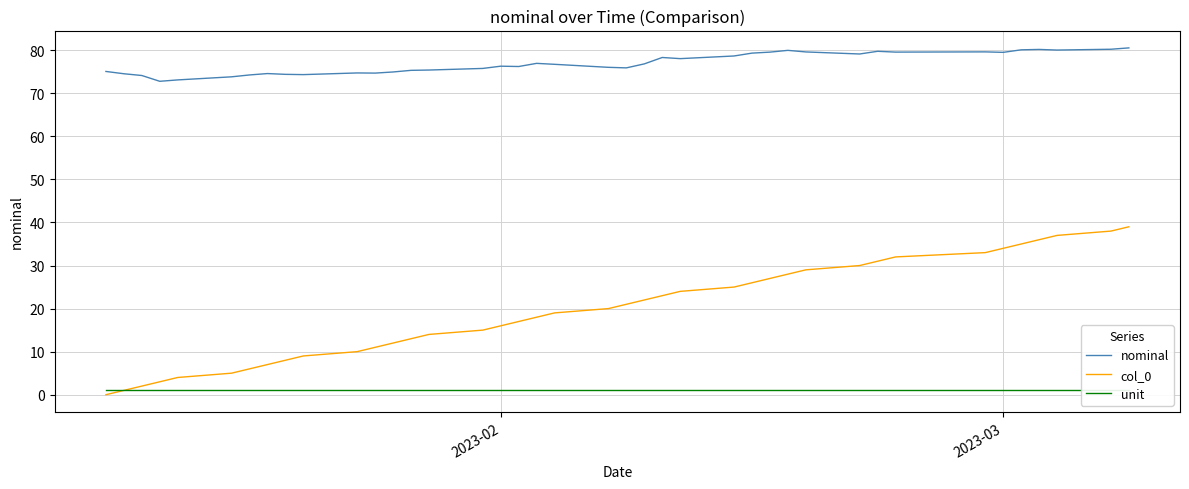

Reading right to left, transcribe all the data shown in this chart.

nominal: 80.5	80.2	80.0	80.2	80.1	79.5	79.6	79.6	79.8	79.1	79.6	80.0	79.6	79.3	78.7	78.1	78.3	76.8	75.9	76.0	76.7	77.0	76.2	76.3	75.8	75.4	75.3	75.0	74.7	74.7	74.3	74.4	74.6	74.3	73.8	73.1	72.8	74.1	74.5	75.1
col_0: 39.0	38.0	37.0	36.0	35.0	34.0	33.0	32.0	31.0	30.0	29.0	28.0	27.0	26.0	25.0	24.0	23.0	22.0	21.0	20.0	19.0	18.0	17.0	16.0	15.0	14.0	13.0	12.0	11.0	10.0	9.0	8.0	7.0	6.0	5.0	4.0	3.0	2.0	1.0	0.0
unit: 1.0	1.0	1.0	1.0	1.0	1.0	1.0	1.0	1.0	1.0	1.0	1.0	1.0	1.0	1.0	1.0	1.0	1.0	1.0	1.0	1.0	1.0	1.0	1.0	1.0	1.0	1.0	1.0	1.0	1.0	1.0	1.0	1.0	1.0	1.0	1.0	1.0	1.0	1.0	1.0